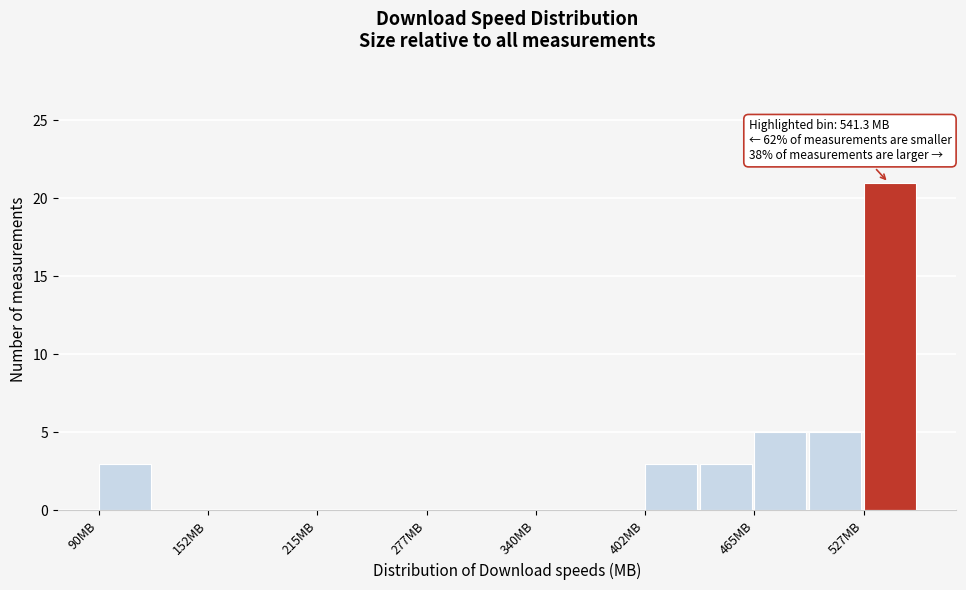

Read against the x-axis, roughly where is the centre of the tallest bar?

540